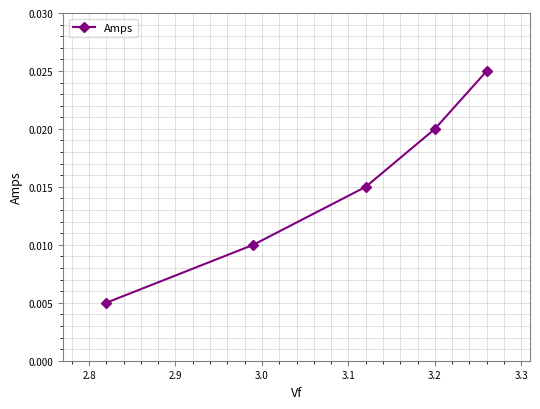

Count the values in the range 0 to 1.

5